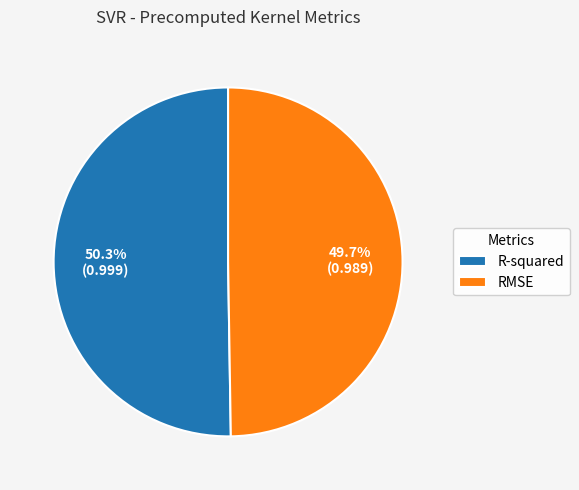

What percentage is the RMSE slice, to the nearest percent?

50%